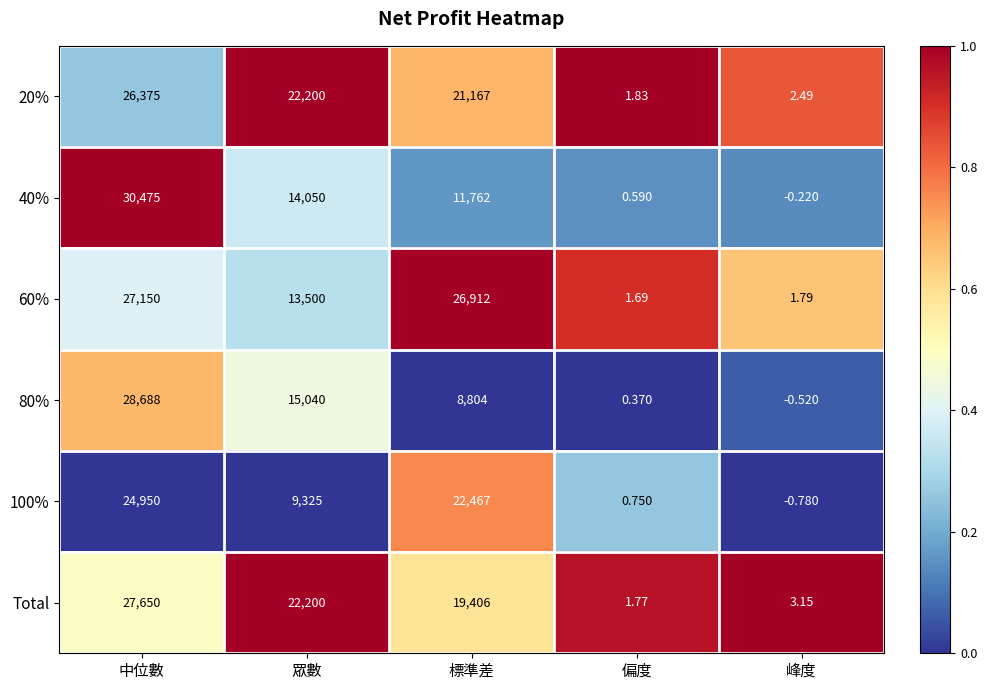

At which category is the sum across all series the highest?

中位數